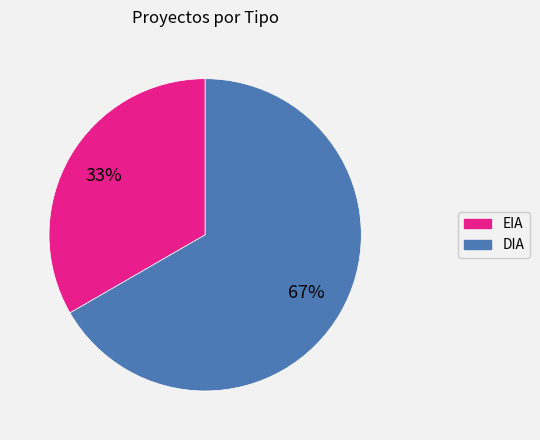

Which slice represents more than half of the pie?

DIA